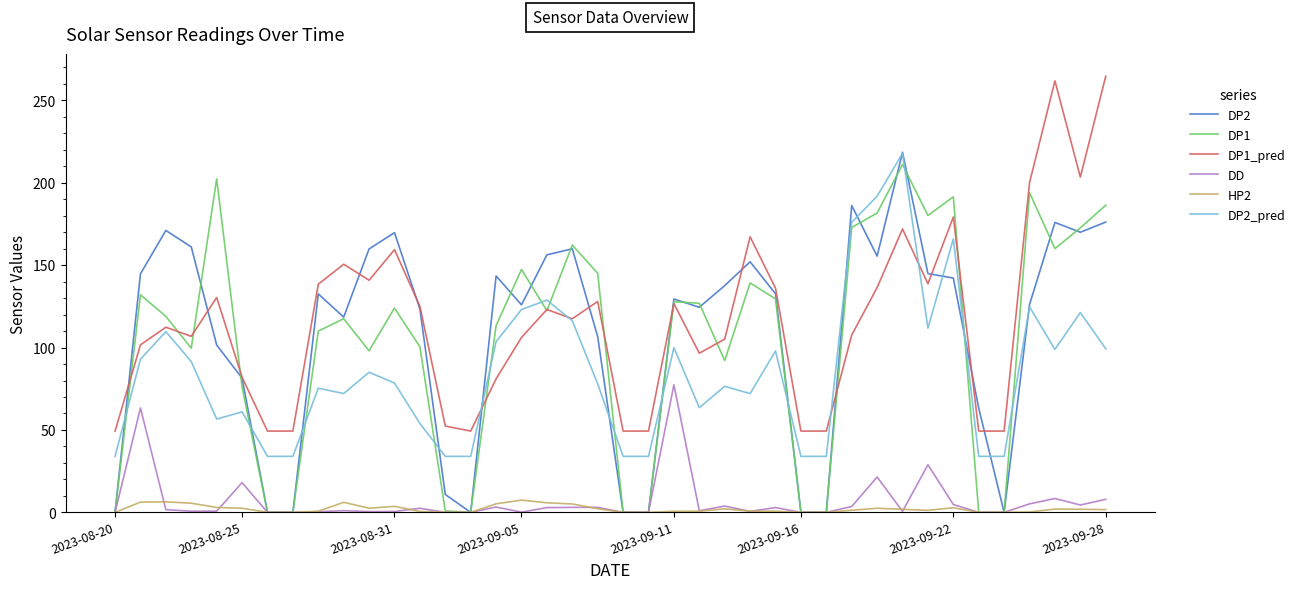

Does the chart have visible grid lines?

No